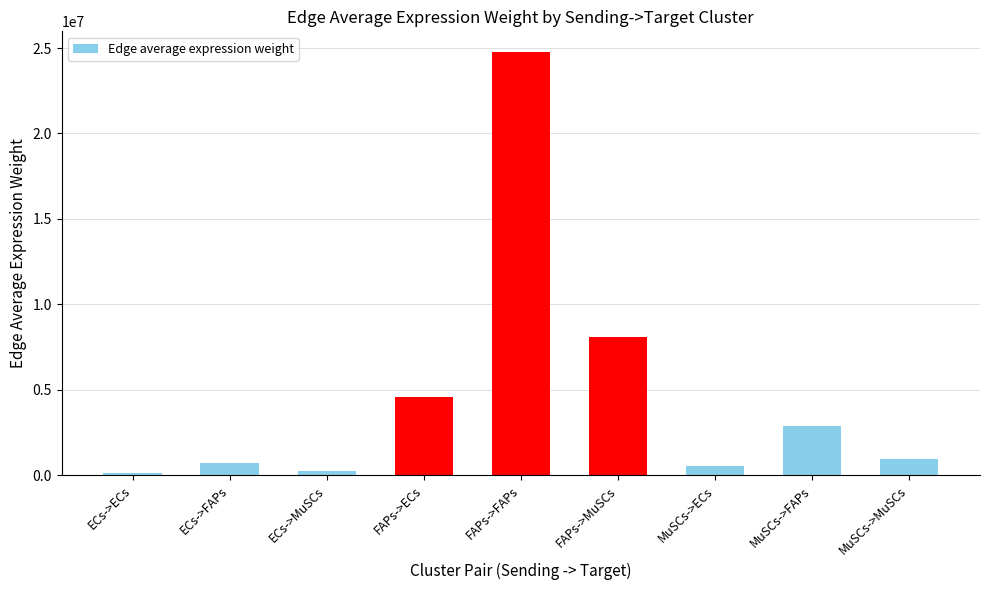

What is the sum of the values at ECs->FAPs and ECs->ECs?

818471.1